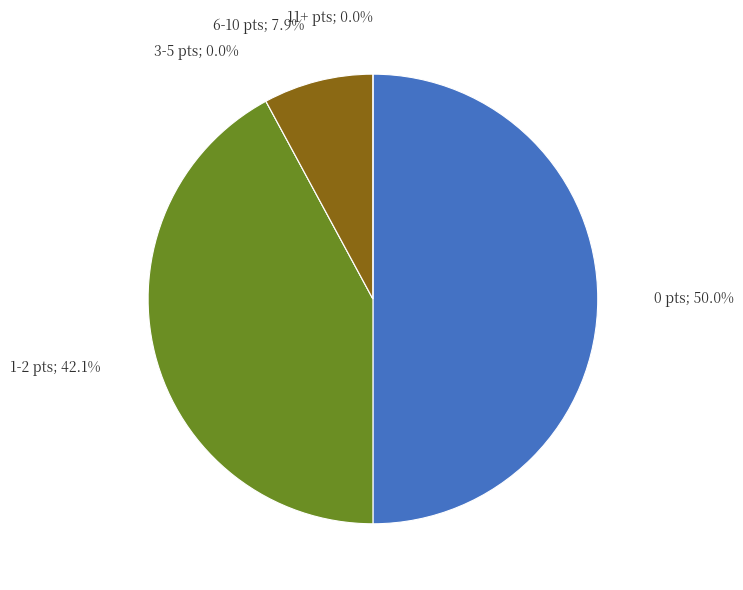

What is the majority slice?

0 bonus